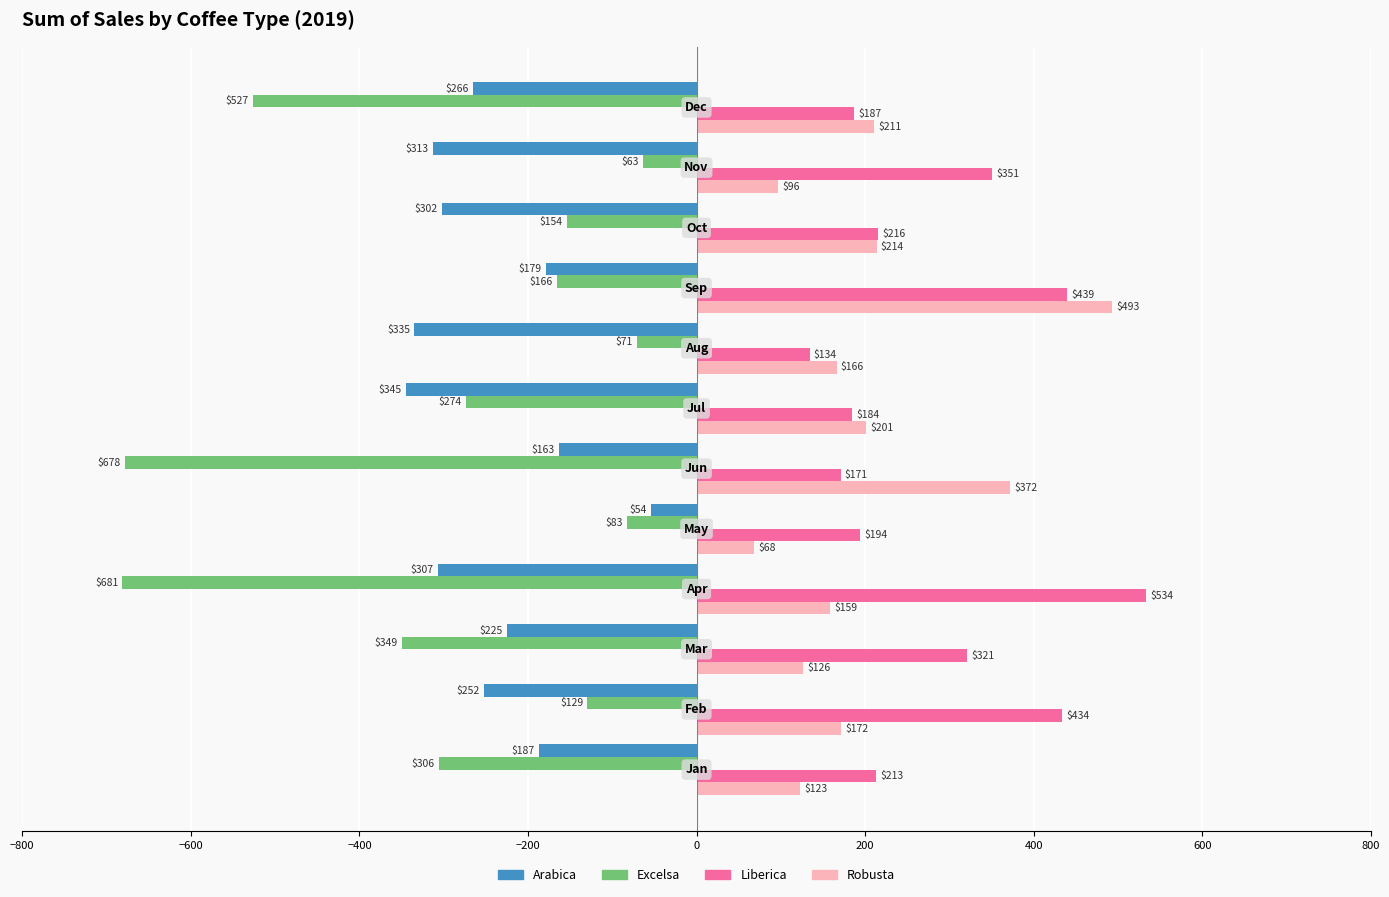

What is the average value of the Excelsa series?

-290.1